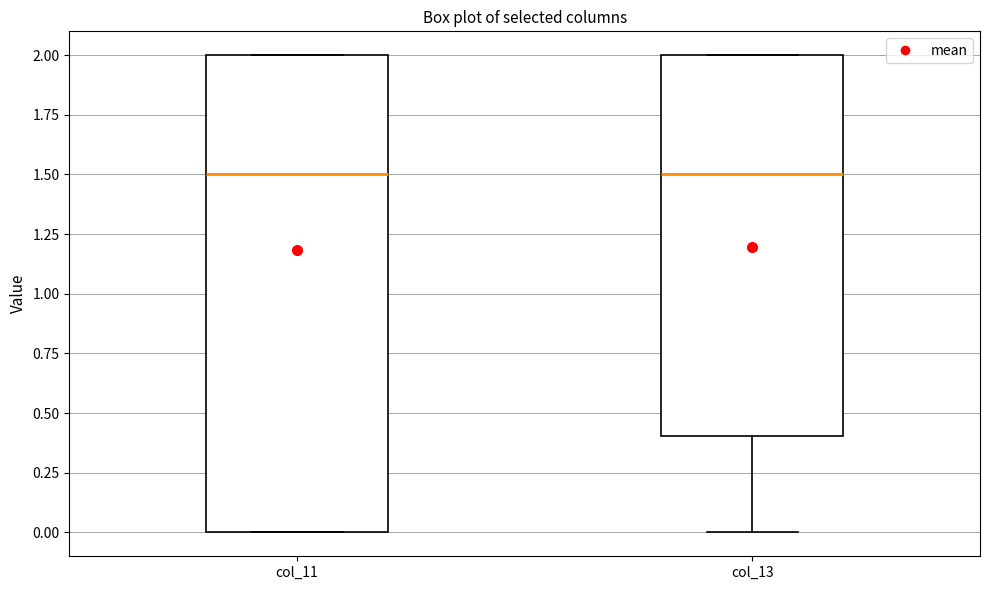

Reading left to right, transcribe this box plot: for each box, give where its median line is, the range the box spans, and where its two whiskers end, as read against the y-axis. The values are not printed on the chart, so give them approximately, as read against the axis.

col_11: median 1.5, box 0.0 to 2.0, whiskers 0.0 to 2.0
col_13: median 1.5, box 0.4 to 2.0, whiskers 0.0 to 2.0